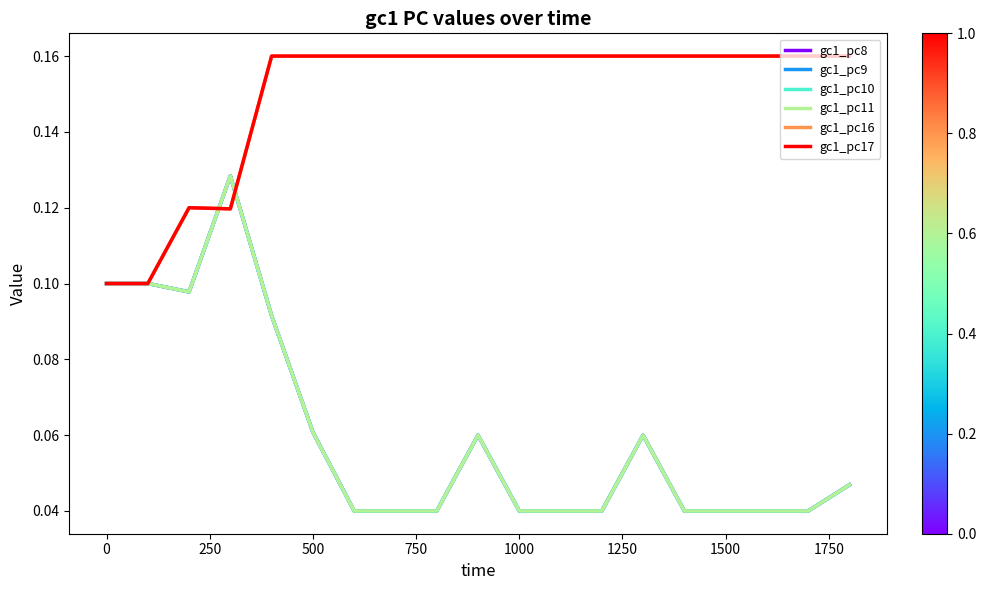

What is the difference between the second highest and minimum values in the gc1_pc17 series?

0.1